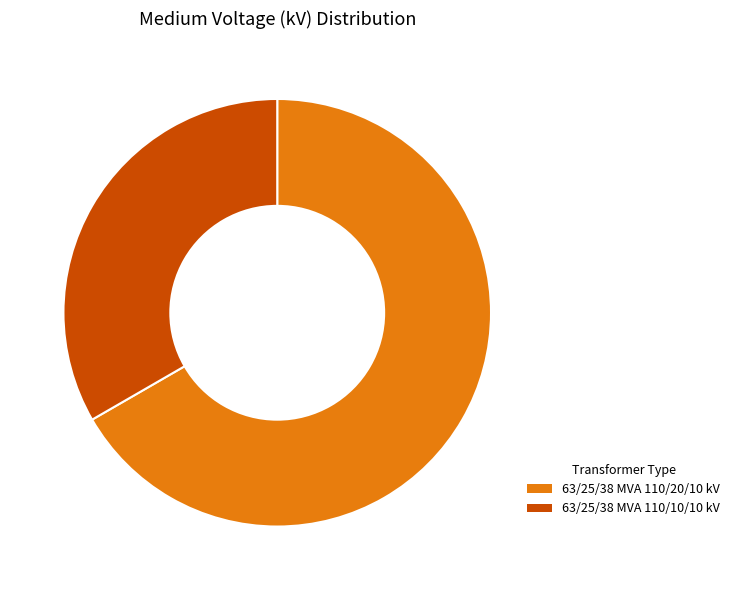

How many slices are in this pie chart?

2